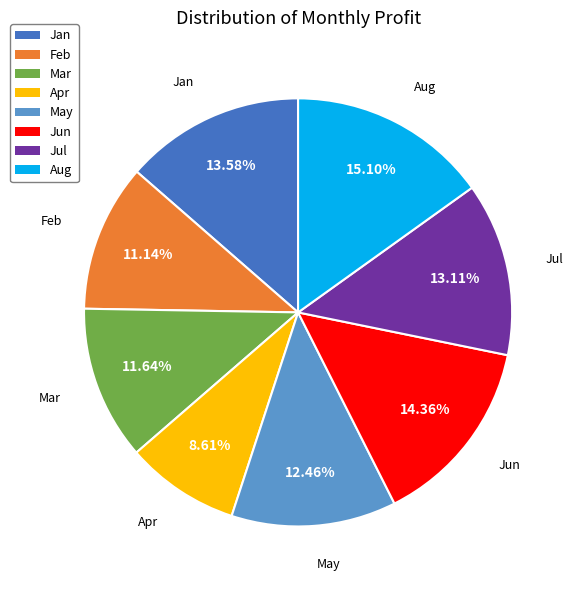

What is the ratio of the value at Aug to the value at May?

1.2